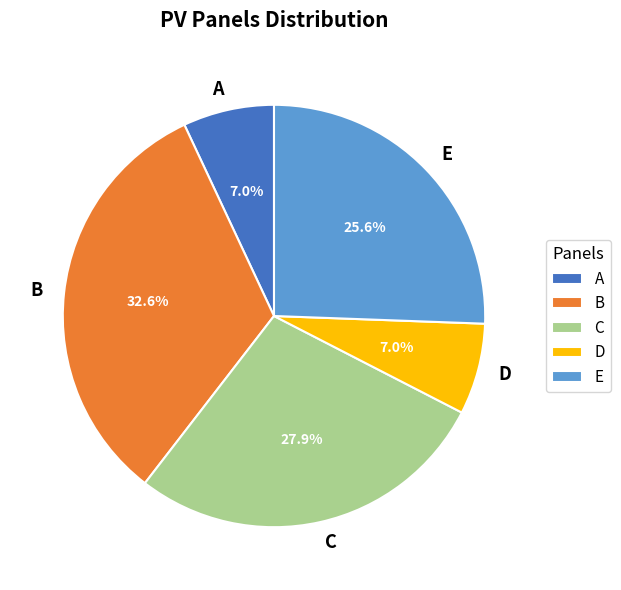

What is the ratio of the value at D to the value at A?

1.0